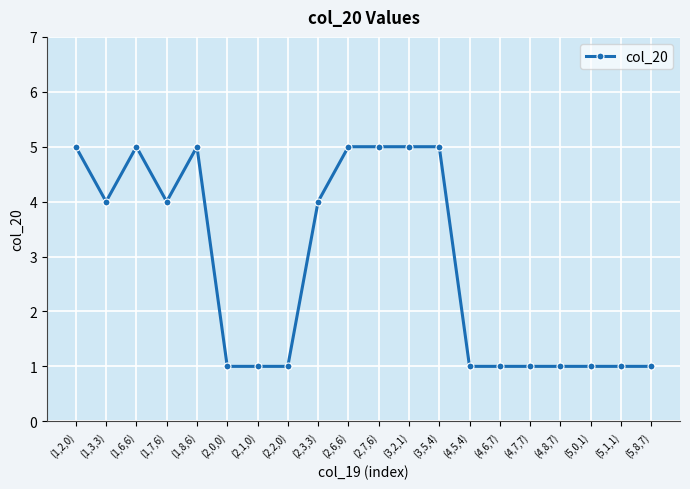

What is the change in value from (1,3,3) to (4,8,7)?

-3